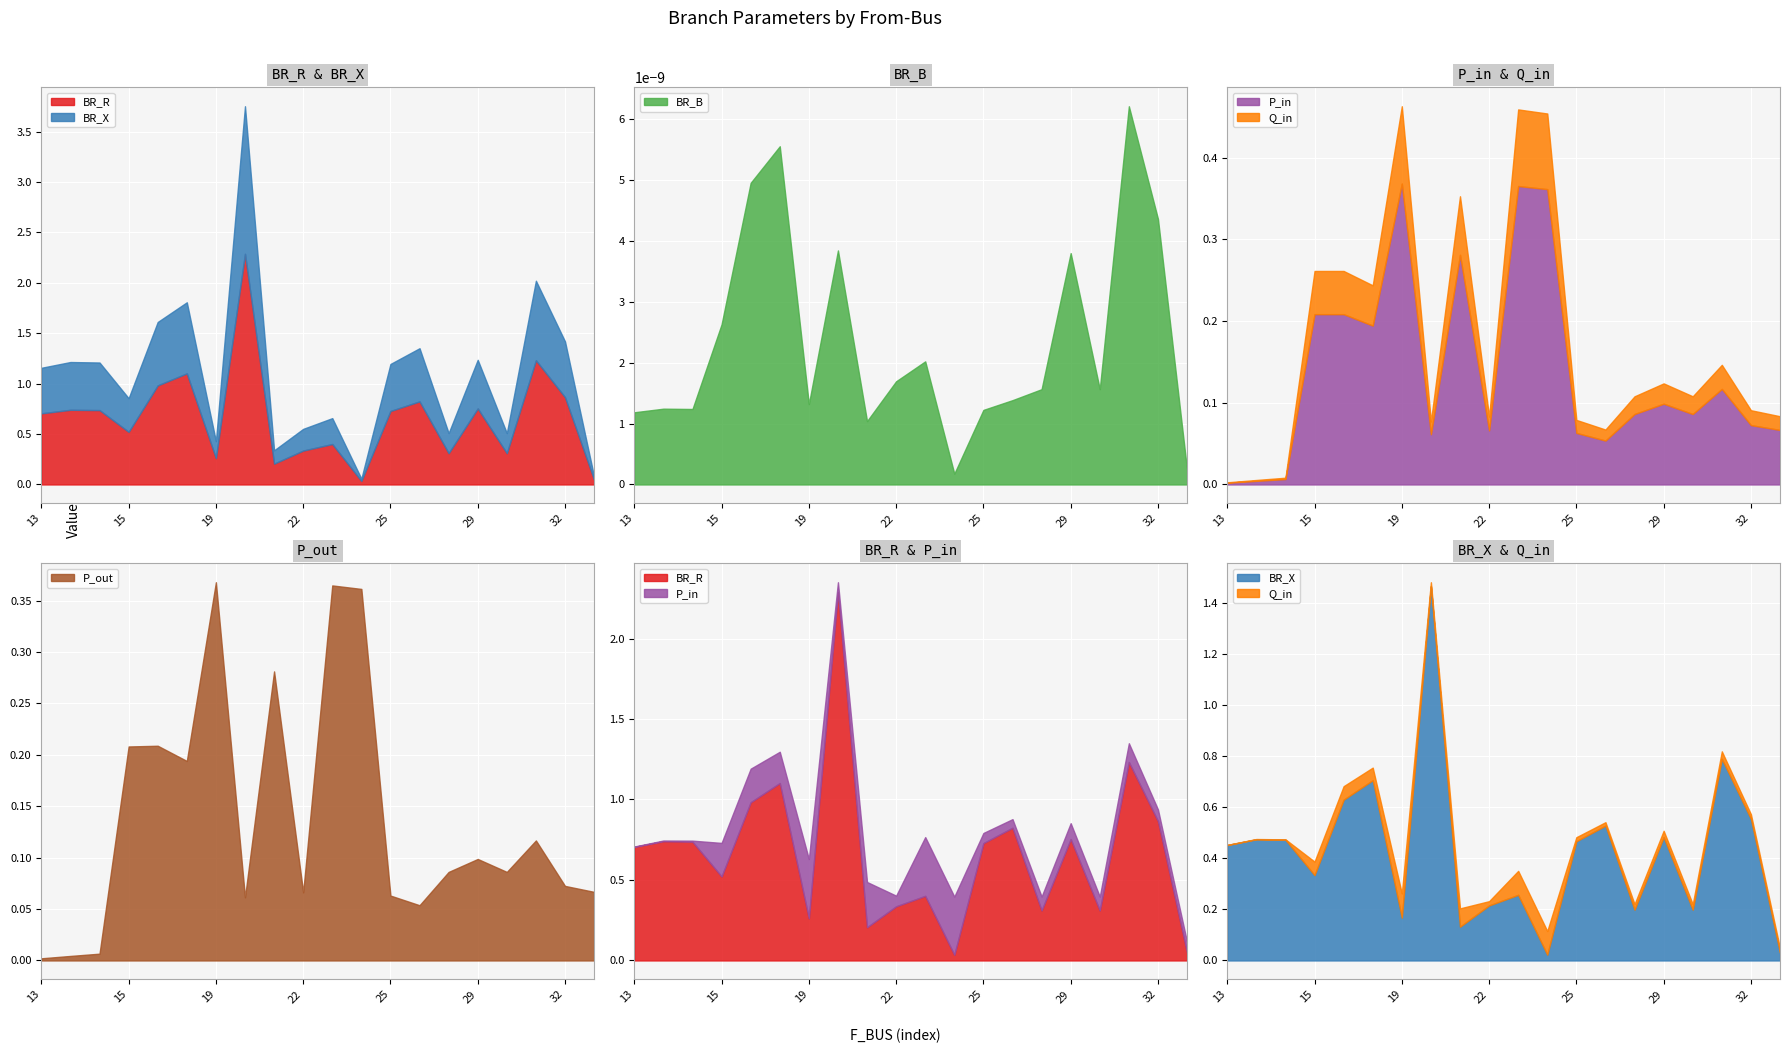

Reading left to right, list all the values displayed in this chart.

BR_R: 13=0.7	14=0.7	16=0.7	15=0.5	17=1.0	18=1.1	19=0.3	20=2.3	21=0.2	22=0.3	23=0.4	24=0.0	25=0.7	26=0.8	28=0.3	29=0.8	30=0.3	31=1.2	32=0.9	33=0.0
BR_X: 13=0.5	14=0.5	16=0.5	15=0.3	17=0.6	18=0.7	19=0.2	20=1.5	21=0.1	22=0.2	23=0.3	24=0.0	25=0.5	26=0.5	28=0.2	29=0.5	30=0.2	31=0.8	32=0.6	33=0.0
BR_B: 13=0.0	14=0.0	16=0.0	15=0.0	17=0.0	18=0.0	19=0.0	20=0.0	21=0.0	22=0.0	23=0.0	24=0.0	25=0.0	26=0.0	28=0.0	29=0.0	30=0.0	31=0.0	32=0.0	33=0.0
P_in: 13=0.0	14=0.0	16=0.0	15=0.2	17=0.2	18=0.2	19=0.4	20=0.1	21=0.3	22=0.1	23=0.4	24=0.4	25=0.1	26=0.1	28=0.1	29=0.1	30=0.1	31=0.1	32=0.1	33=0.1
Q_in: 13=0.0	14=0.0	16=0.0	15=0.1	17=0.1	18=0.0	19=0.1	20=0.0	21=0.1	22=0.0	23=0.1	24=0.1	25=0.0	26=0.0	28=0.0	29=0.0	30=0.0	31=0.0	32=0.0	33=0.0
P_out: 13=0.0	14=0.0	16=0.0	15=0.2	17=0.2	18=0.2	19=0.4	20=0.1	21=0.3	22=0.1	23=0.4	24=0.4	25=0.1	26=0.1	28=0.1	29=0.1	30=0.1	31=0.1	32=0.1	33=0.1